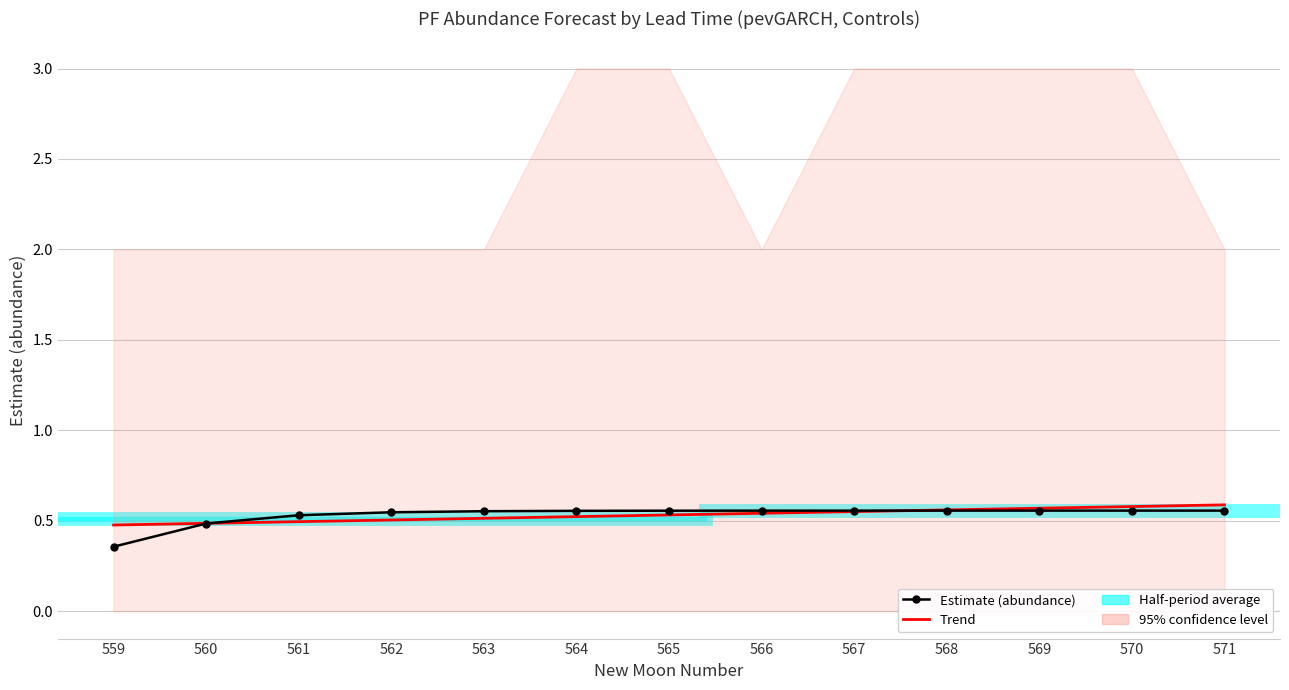

At 561, list the series in order from smallest to largest.

Trend, Estimate (abundance)